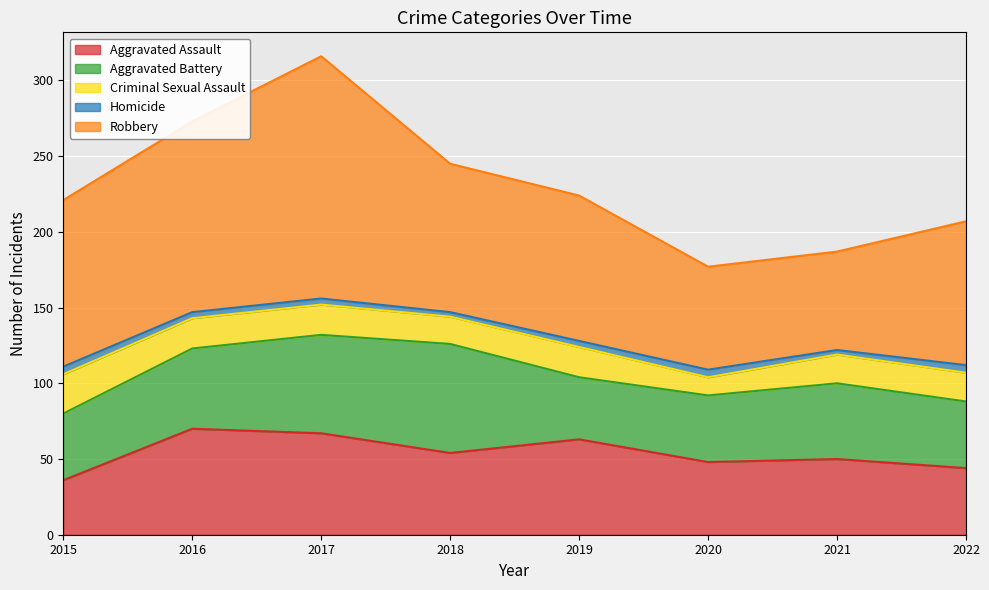

What is the average value of the Aggravated Battery series?

52